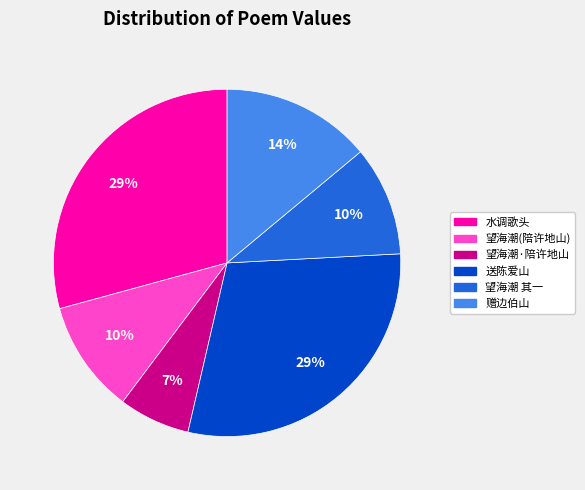

Is there a majority slice in this chart?

No